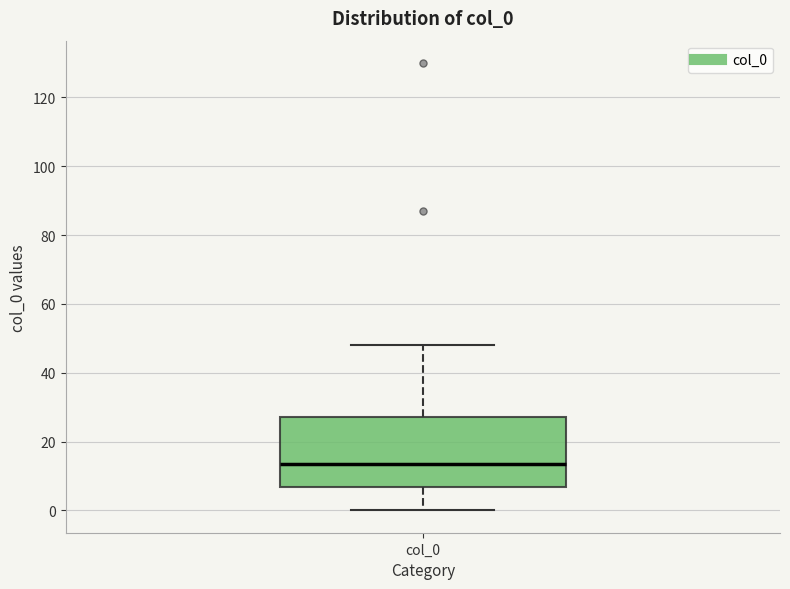

Where does the upper whisker of the box for col_0 end on the y-axis? The values are not printed on the chart, so give them approximately, as read against the axis.

48